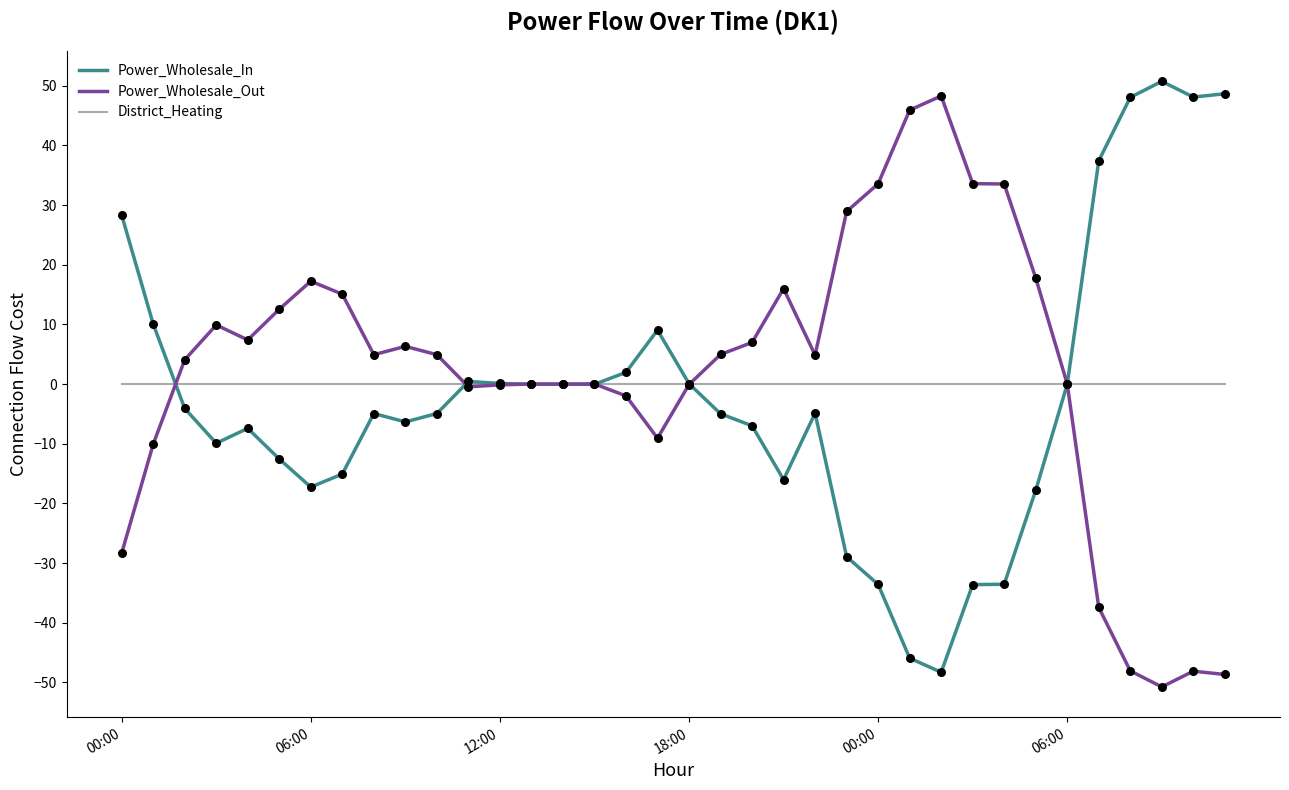

What is the greatest value displayed?

50.7